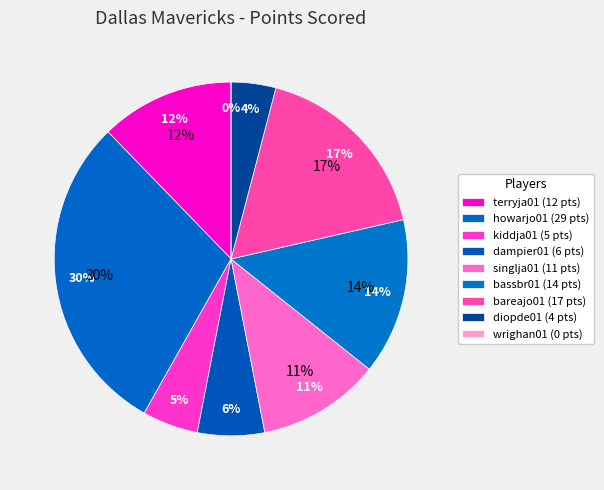

Which has a higher value, bareajo01 or wrighan01?

bareajo01